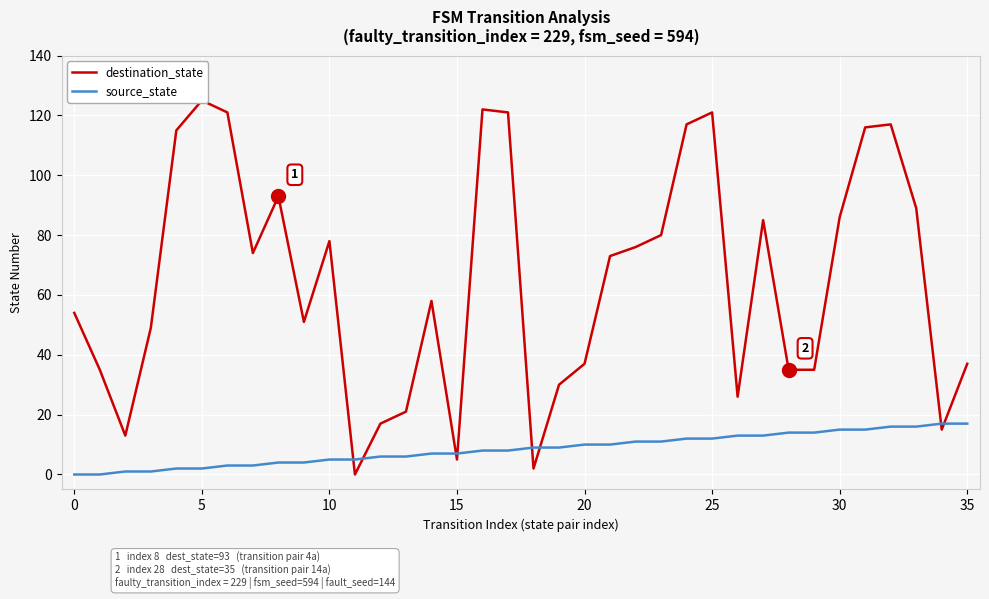

Is this an area chart (filled region under the line)?

No